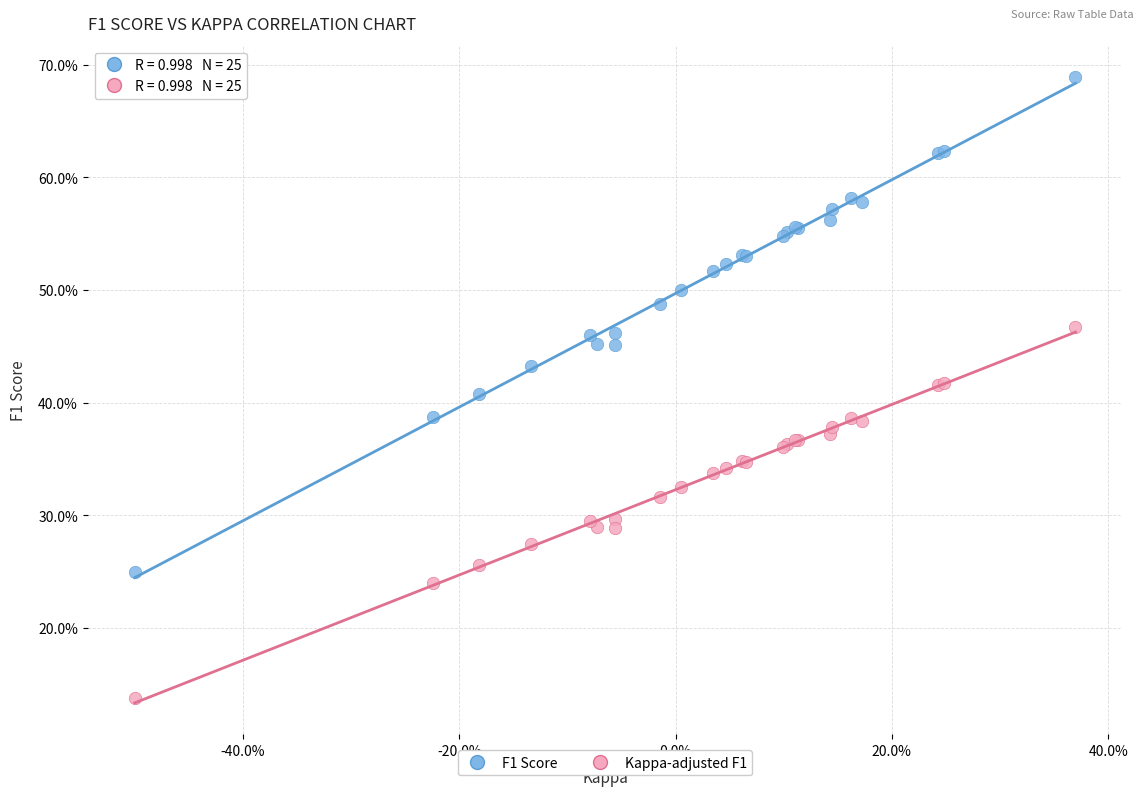

What are all the series names shown in the legend?

F1 Score, Kappa-adjusted F1